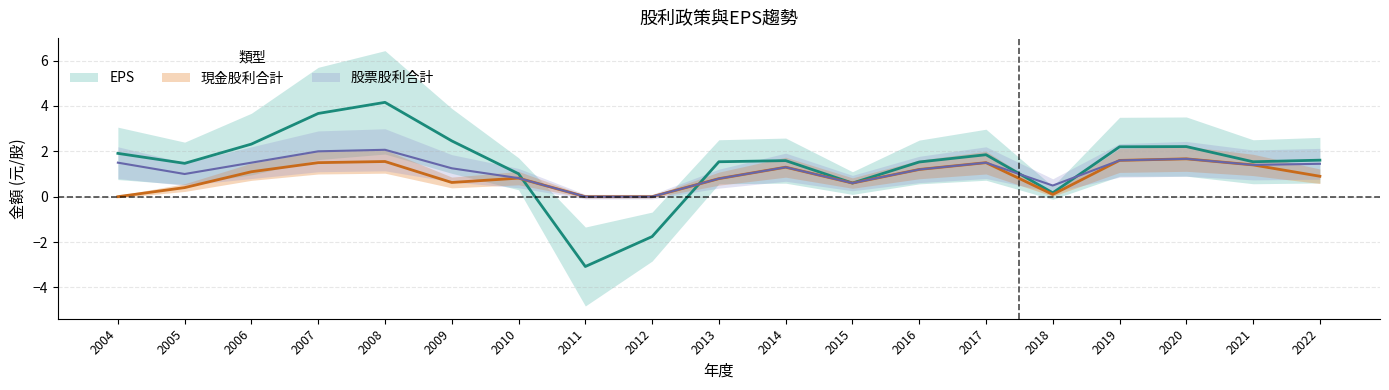

What is the minimum value shown in the chart?

-3.1